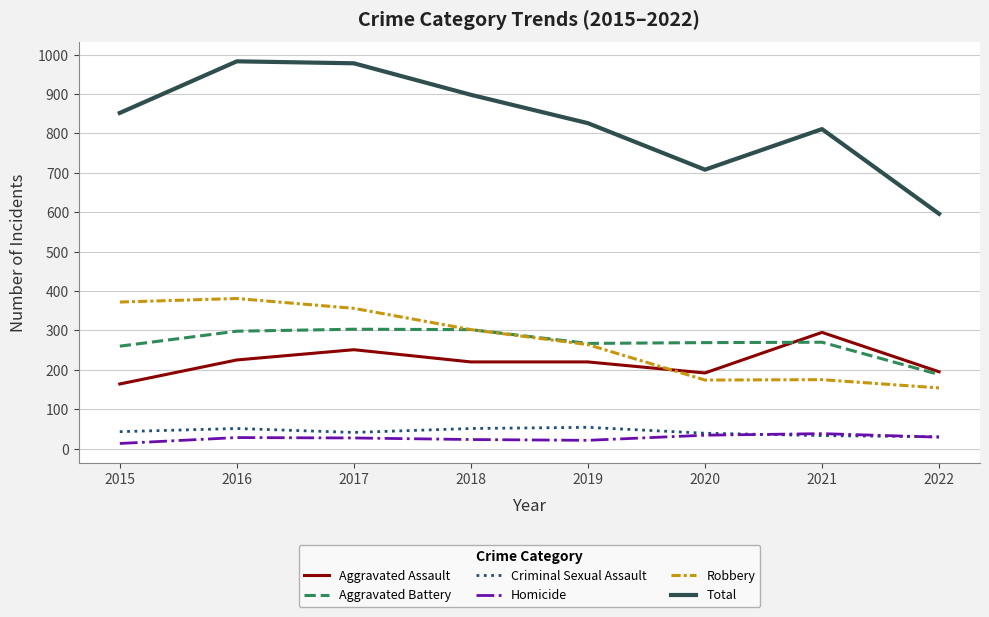

How many lines are shown in the chart?

6